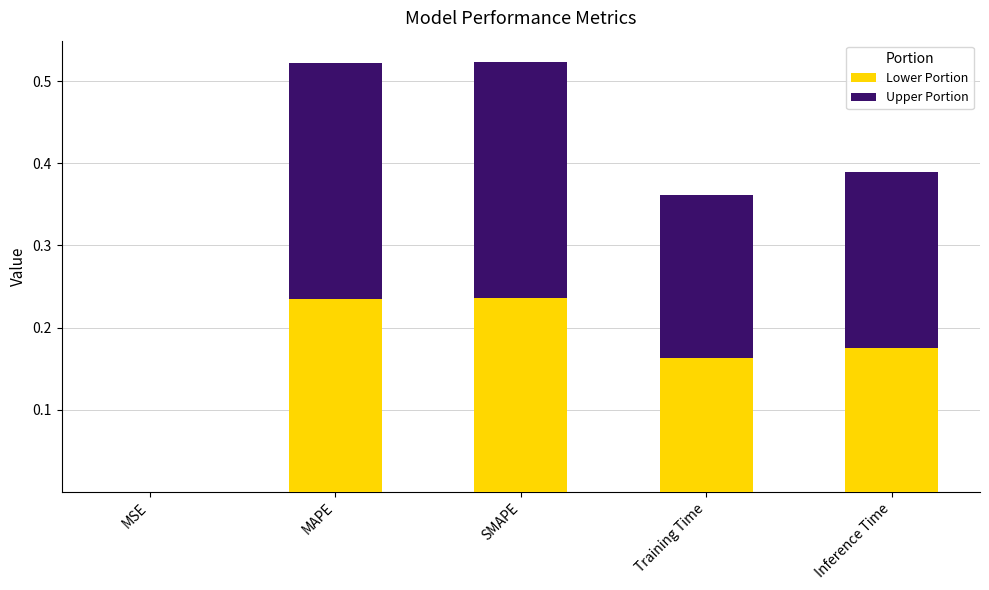

What is the sum of all Lower Portion values?

0.8